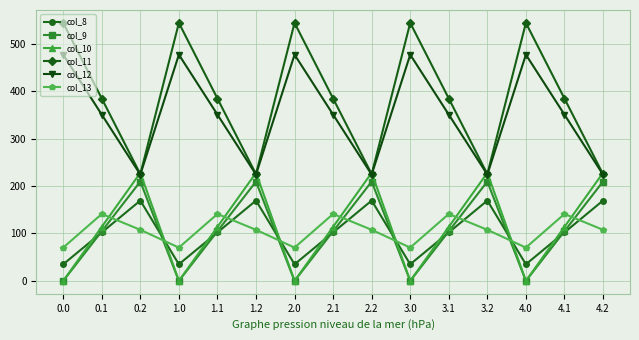

Is the value of col_8 at 4.1 greater than the value of col_10 at 3.1?

No